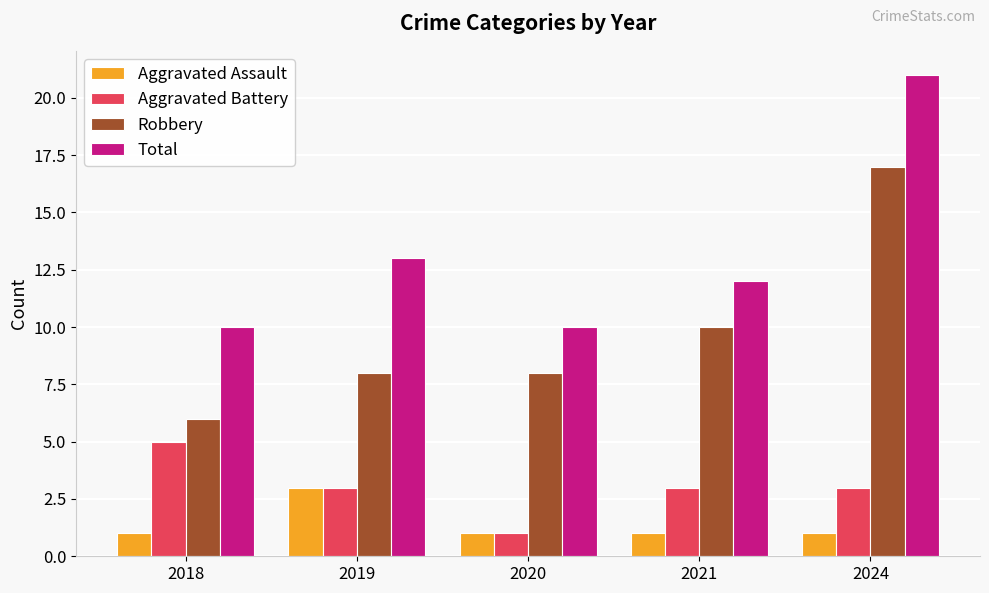

At how many categories does at least one series exceed 3?

5